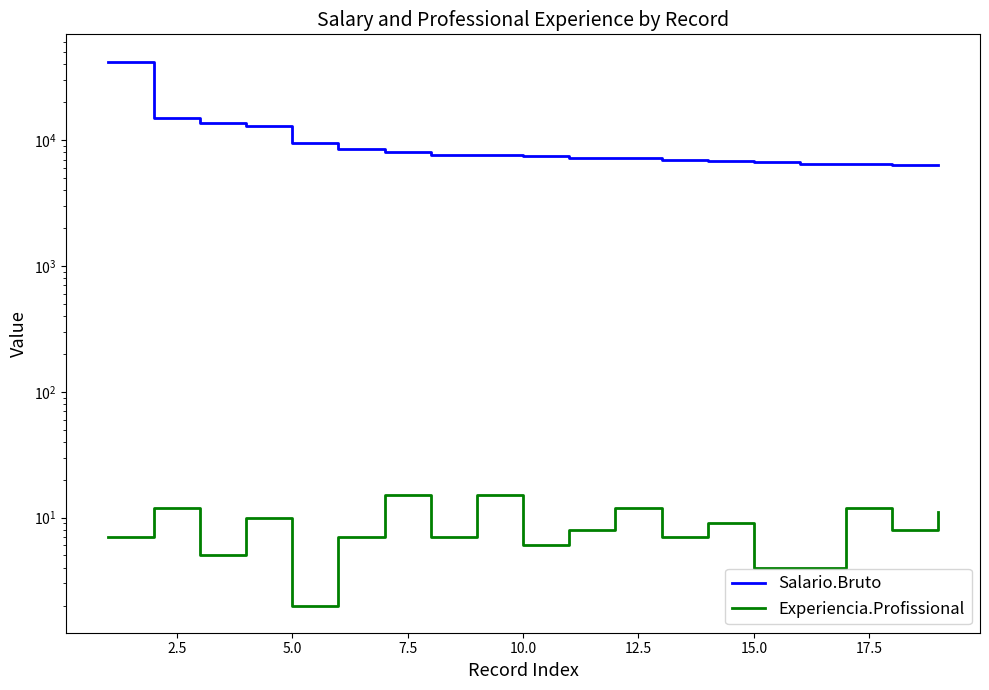

What position from the left is 15.0?

15